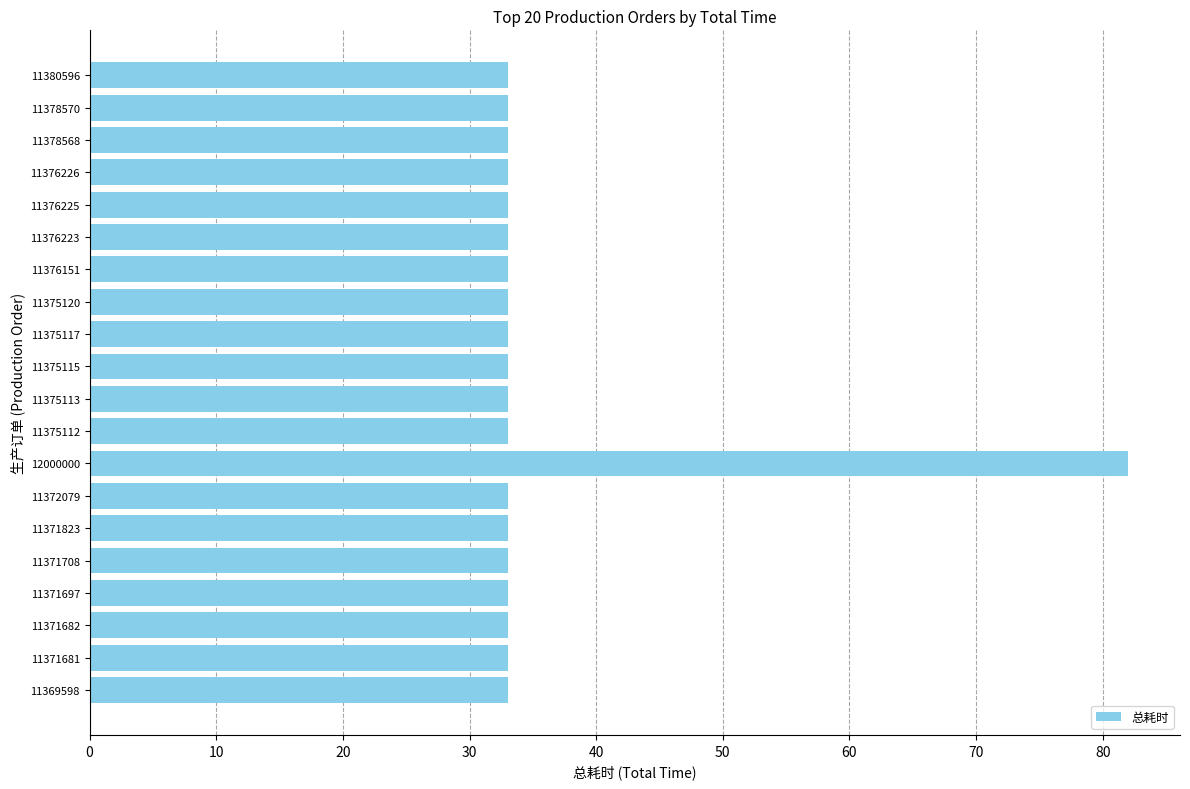

True or false: the data shows 11 at 11375120.

False